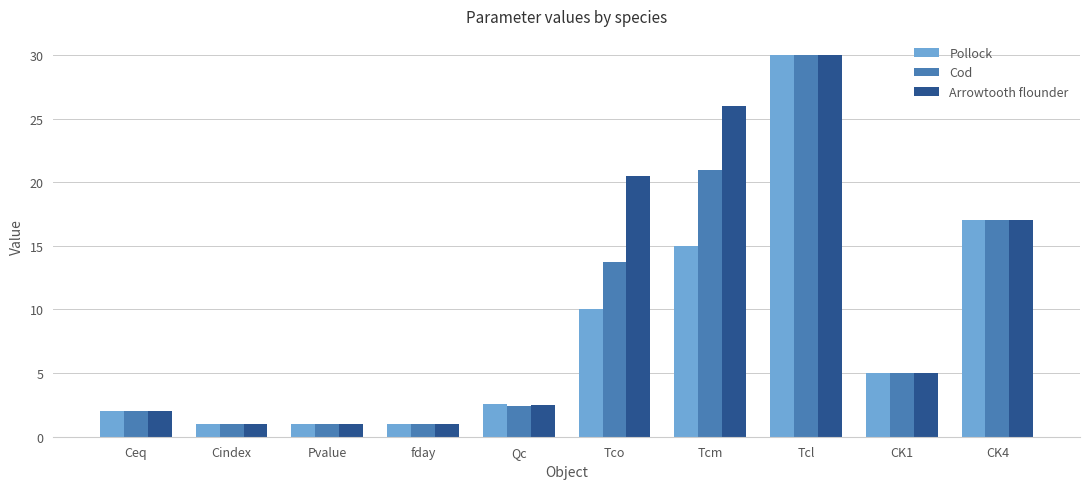

Where is Cod nearest to the value 15?

Tco